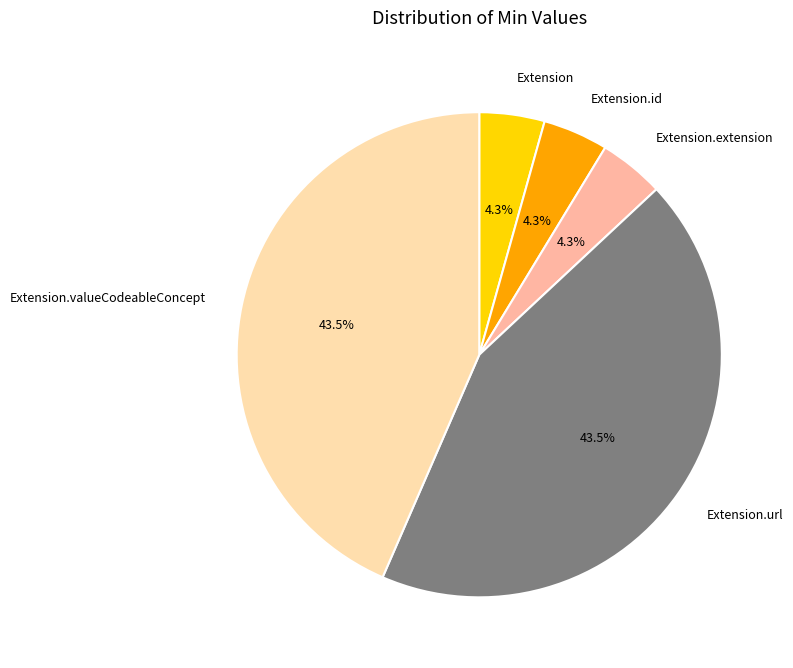

To the nearest percent, what is the difference between the Extension.valueCodeableConcept and Extension.id slice percentages?

39%